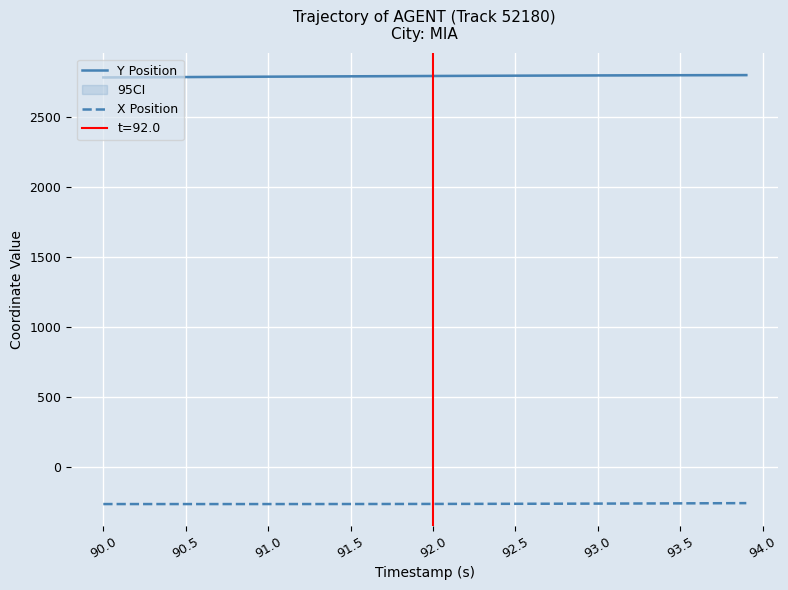

Is it true that X Position equals -263.6 at 91.5?

True